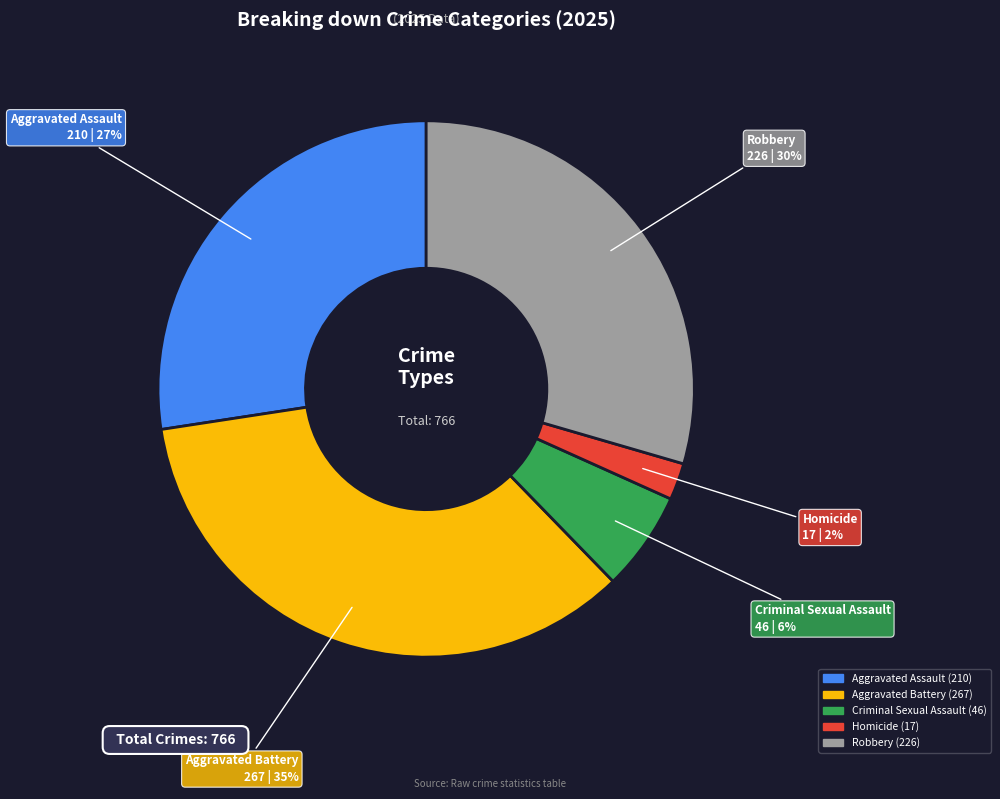

To the nearest percent, what percentage of the pie is Criminal Sexual Assault?

6%